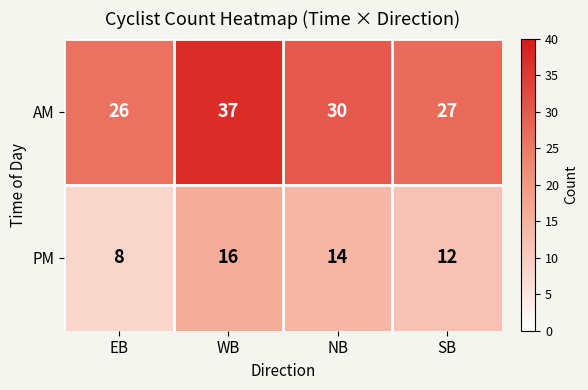

Reading right to left, what are all the values shown in this chart?

AM: 27	30	37	26
PM: 12	14	16	8